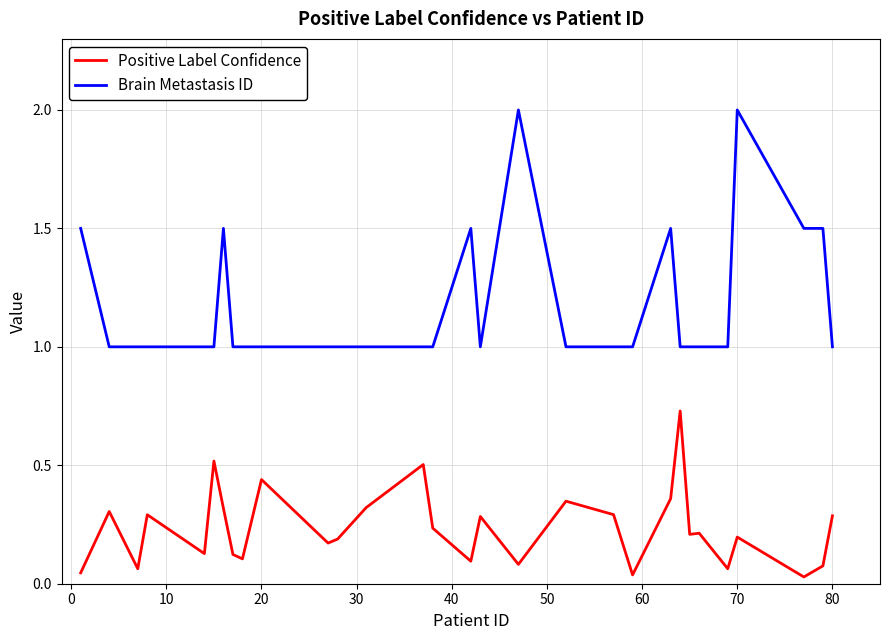

List the series in order of their overall mean, lowest first.

Positive Label Confidence, Brain Metastasis ID